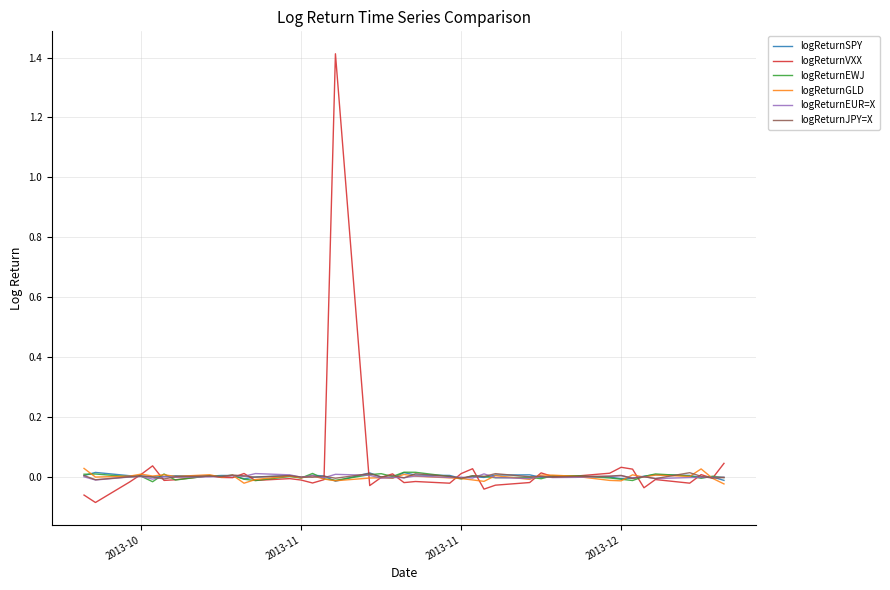

Which series has the largest range (max minus min)?

logReturnVXX